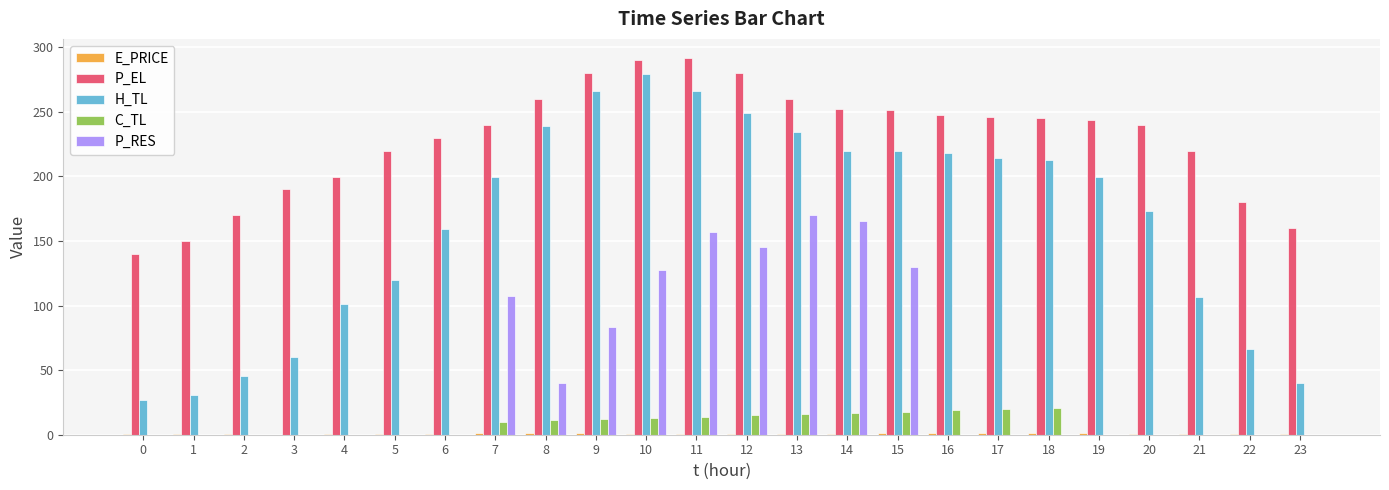

What is the sum of all C_TL values?

185.8